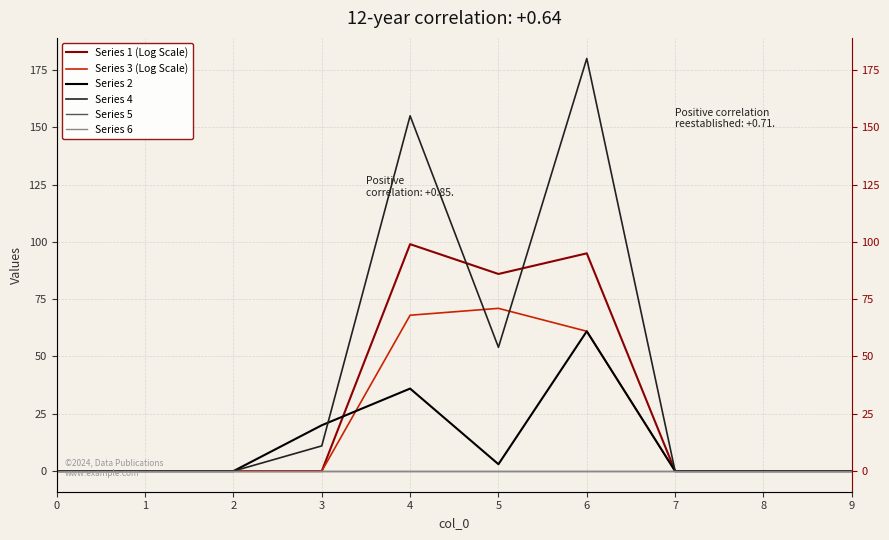

Which category has the highest value across all series?

6